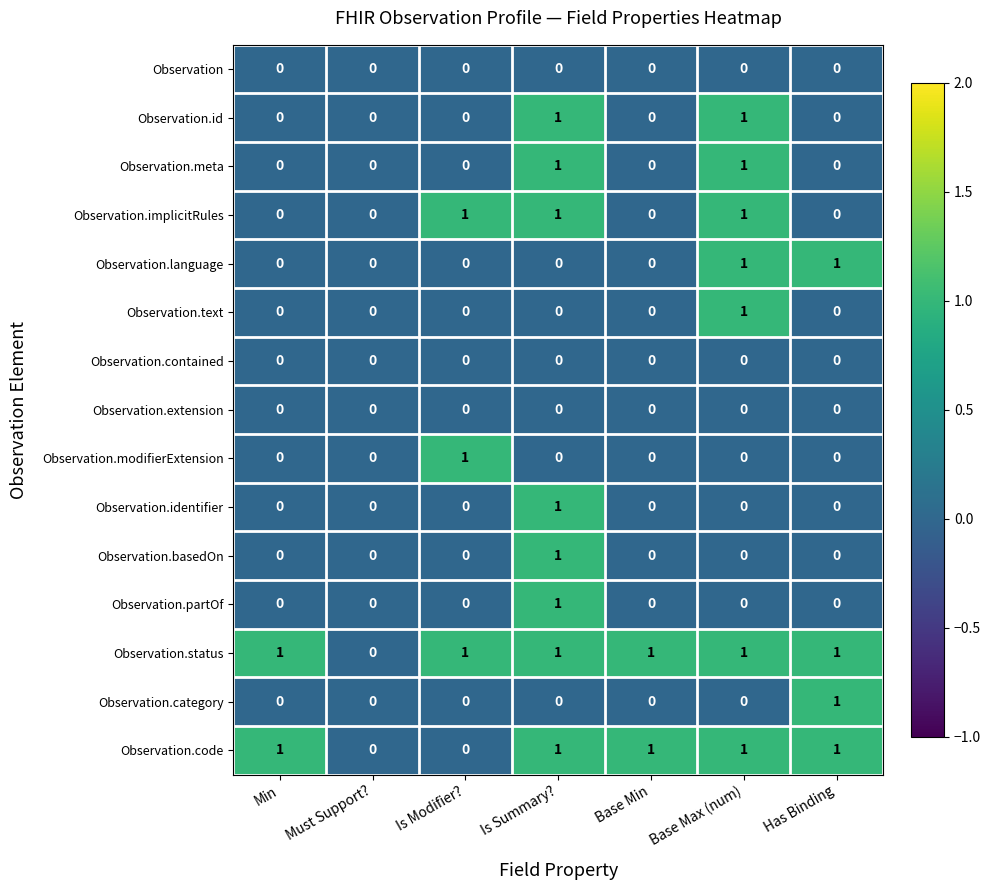

True or false: Observation.contained has a value of 0 at Base Min.

True